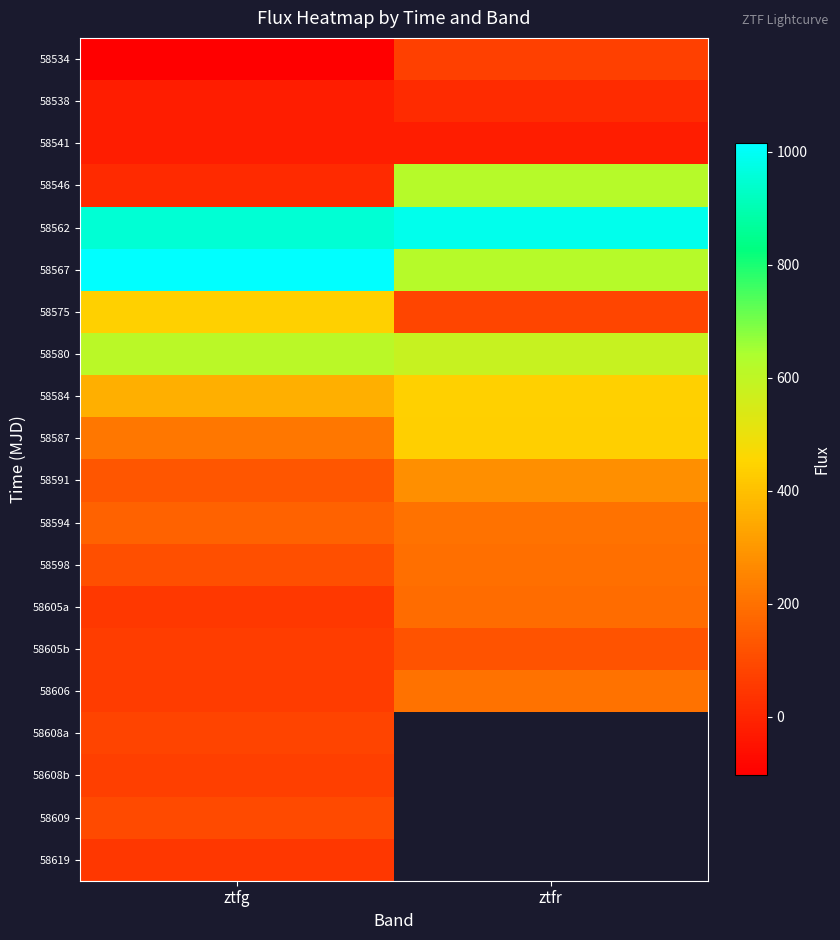

The value of 58605a at ztfr is 67.2. True or false?

False